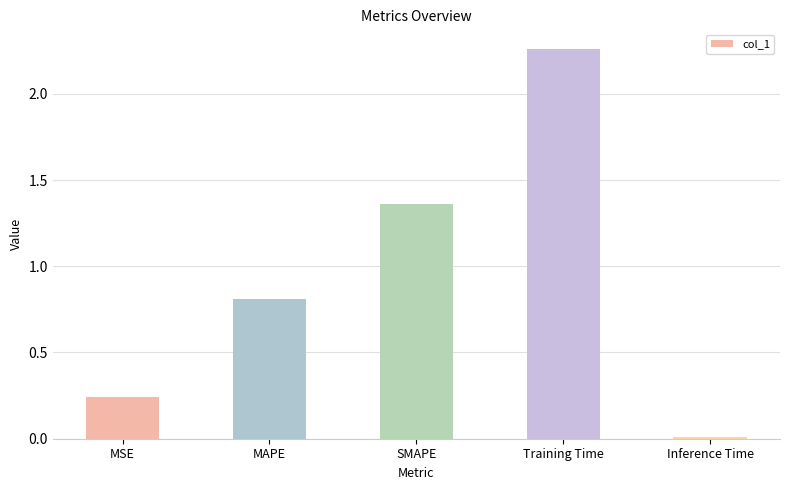

What position from the right is MSE?

5